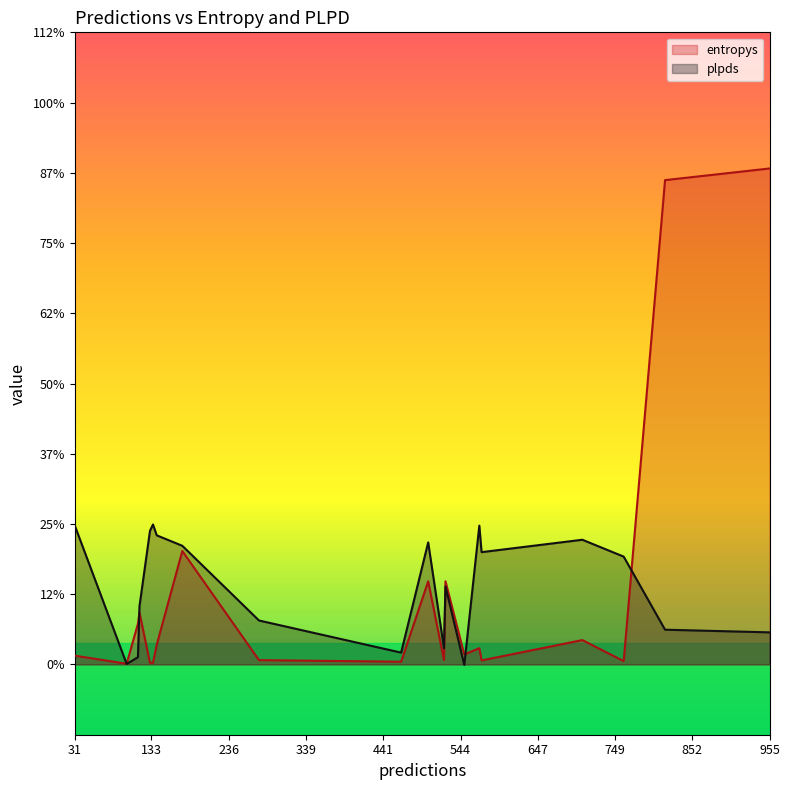

Is the value of entropys at 115 greater than the value of plpds at 569?

No